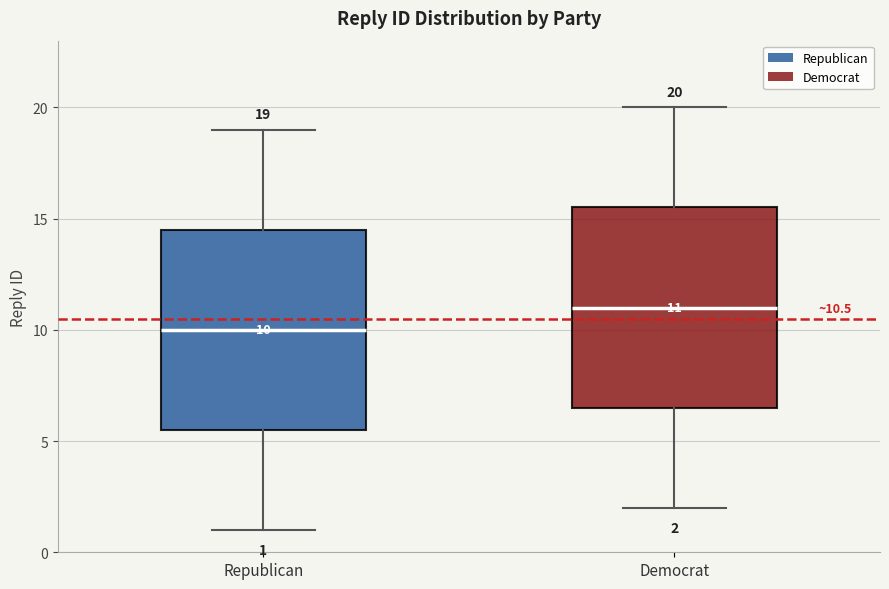

Which box's median line is the highest?

Democrat